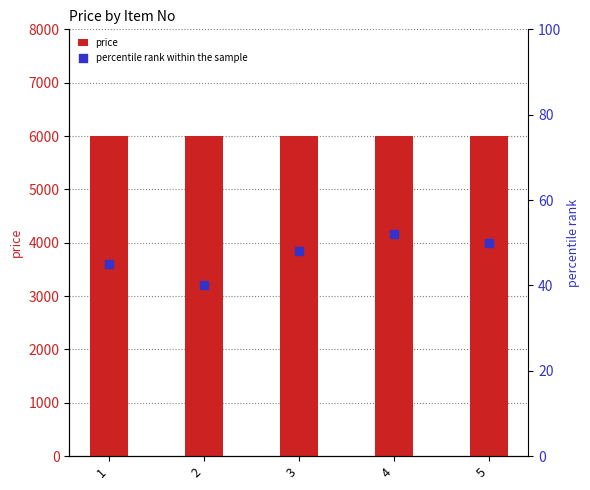

What are all the series names shown in the legend?

price, percentile rank within the sample